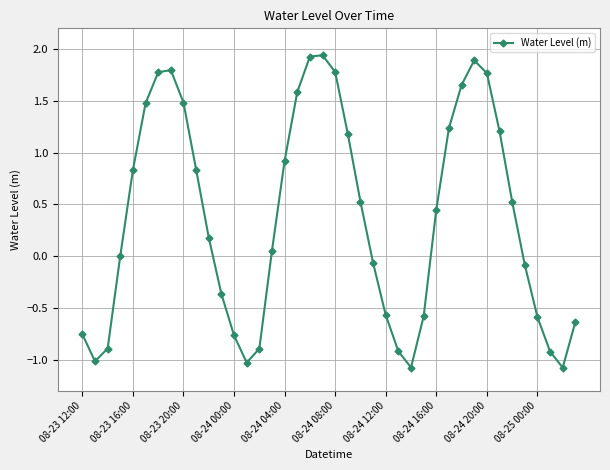

How many interior local valleys (lower than both neighbors) does the data have?

4